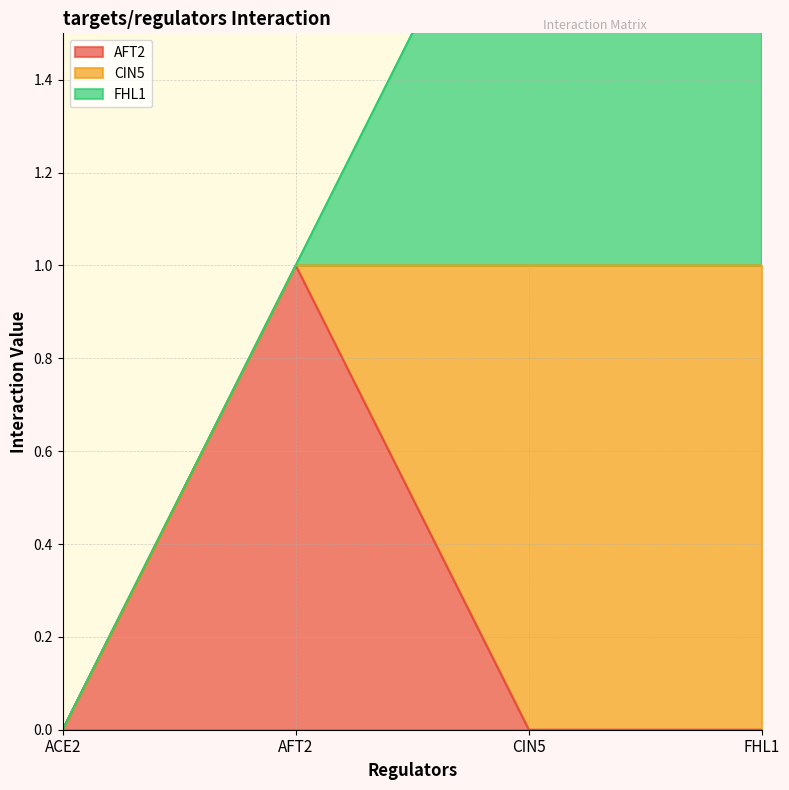

At which category does AFT2 reach its first local peak?

AFT2